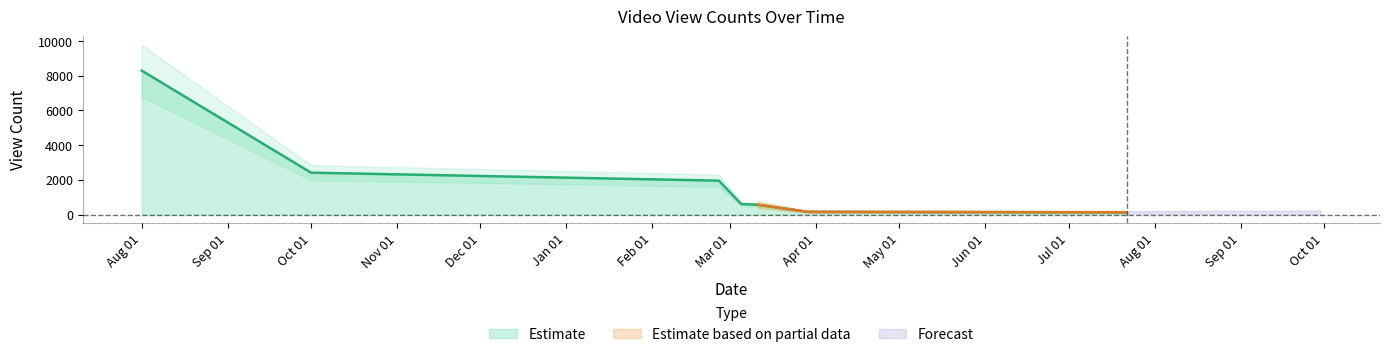

What is the difference between the maximum and minimum values?

8159